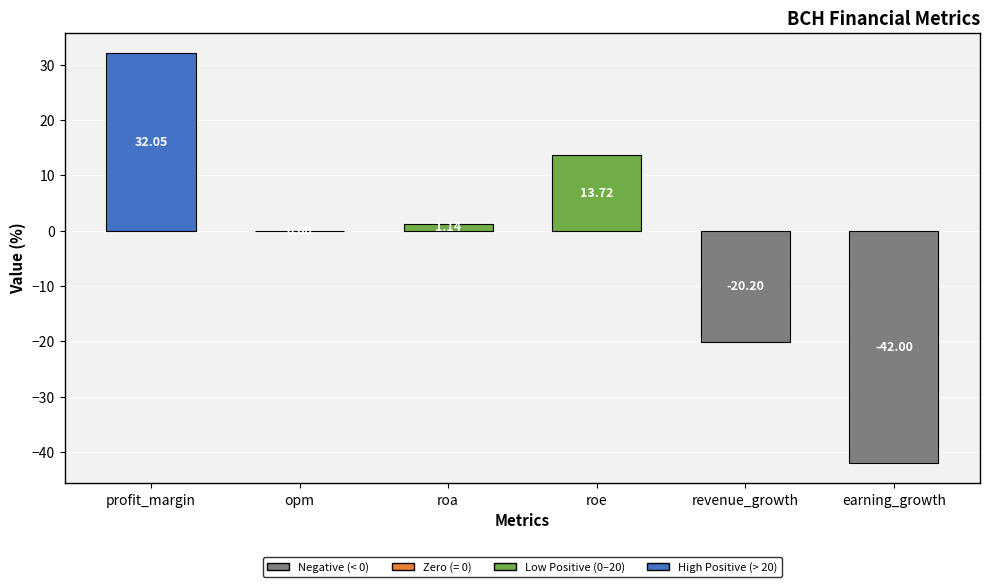

Read the value at revenue_growth.

-20.2